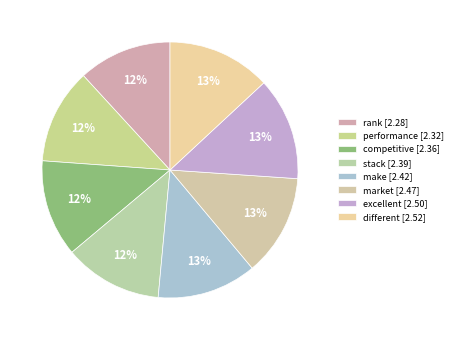

Is it true that different is 13% of the pie?

True